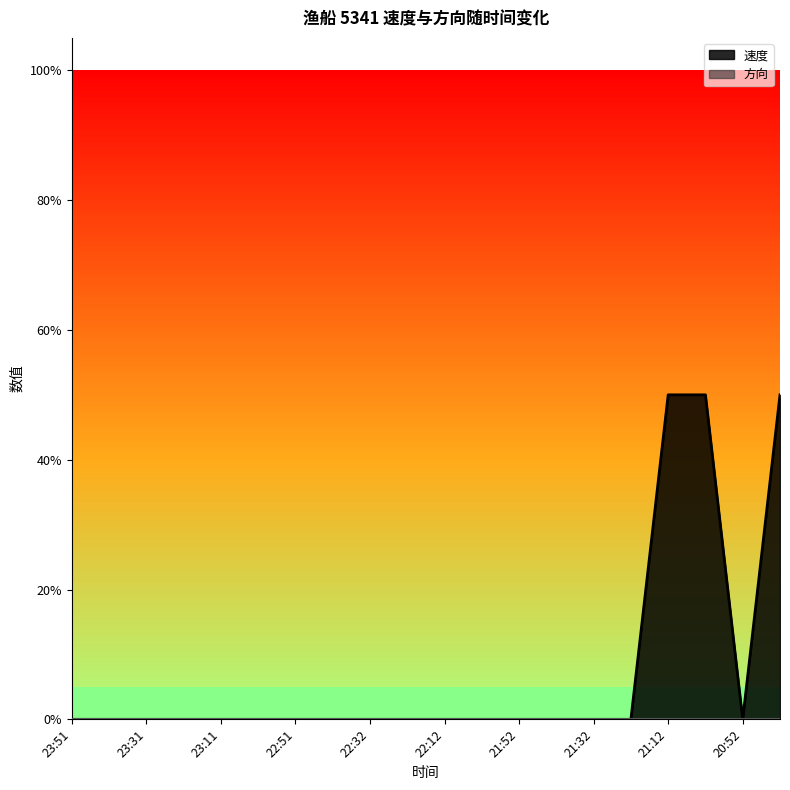

Rank the categories by value from lowest to highest.

23:51, 23:41, 23:31, 23:21, 23:11, 23:01, 22:51, 22:41, 22:32, 22:22, 22:12, 22:03, 21:52, 21:42, 21:32, 21:22, 20:52, 21:12, 21:02, 20:42